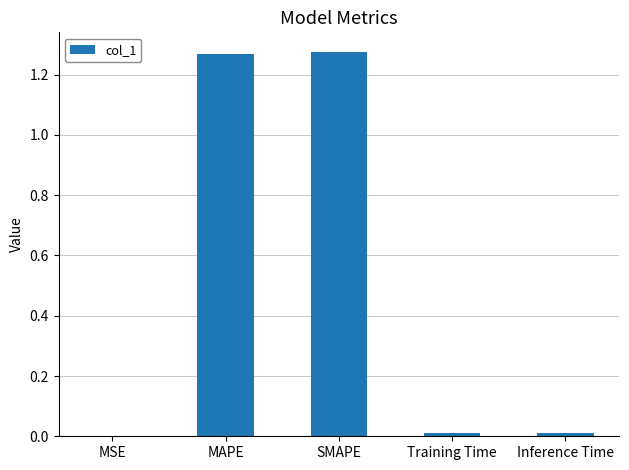

What is the sum of all values?

2.6